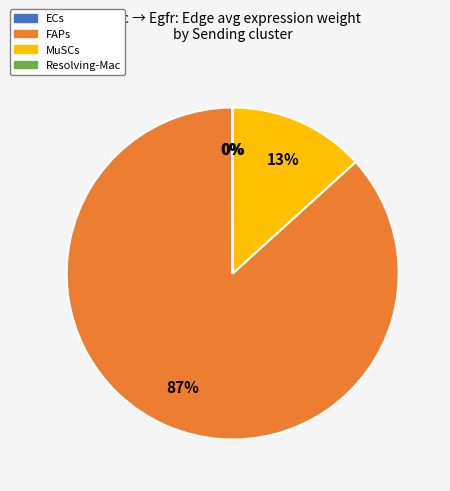

True or false: MuSCs accounts for 8% of the total.

False